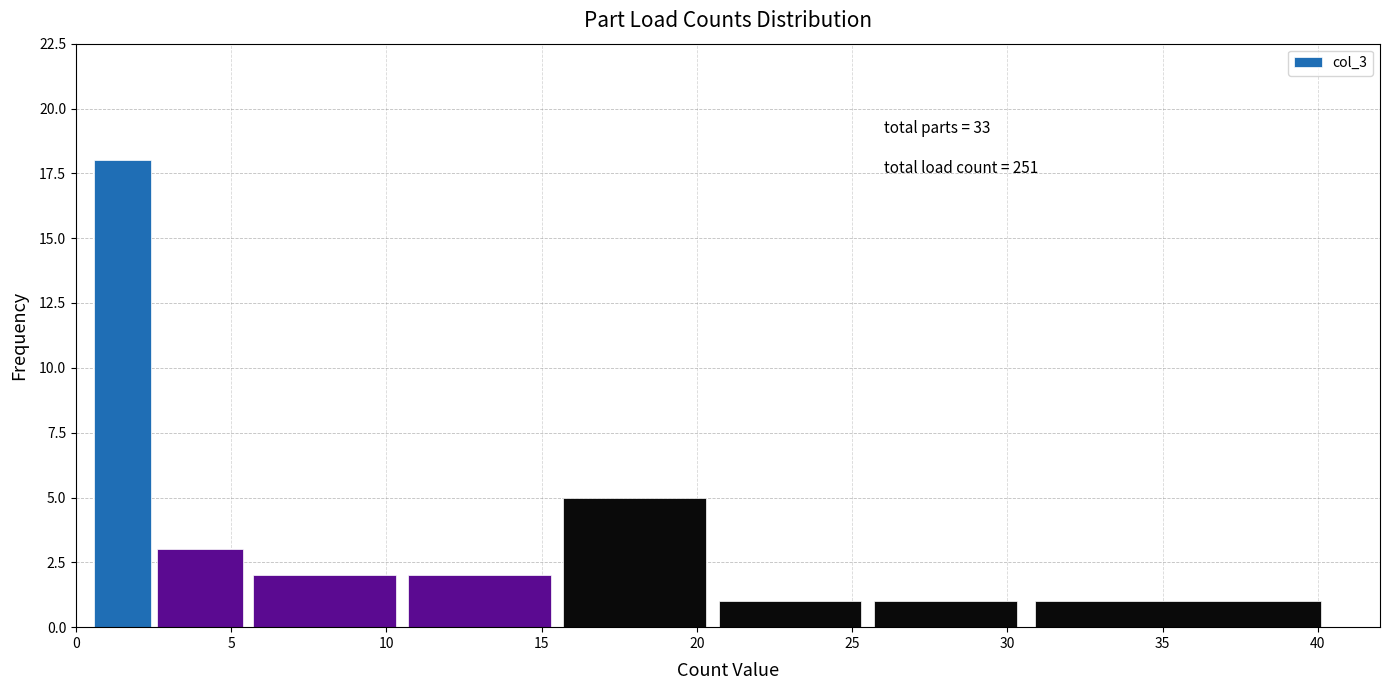

Which range on the x-axis has the tallest bar?

0.5 to 2.5